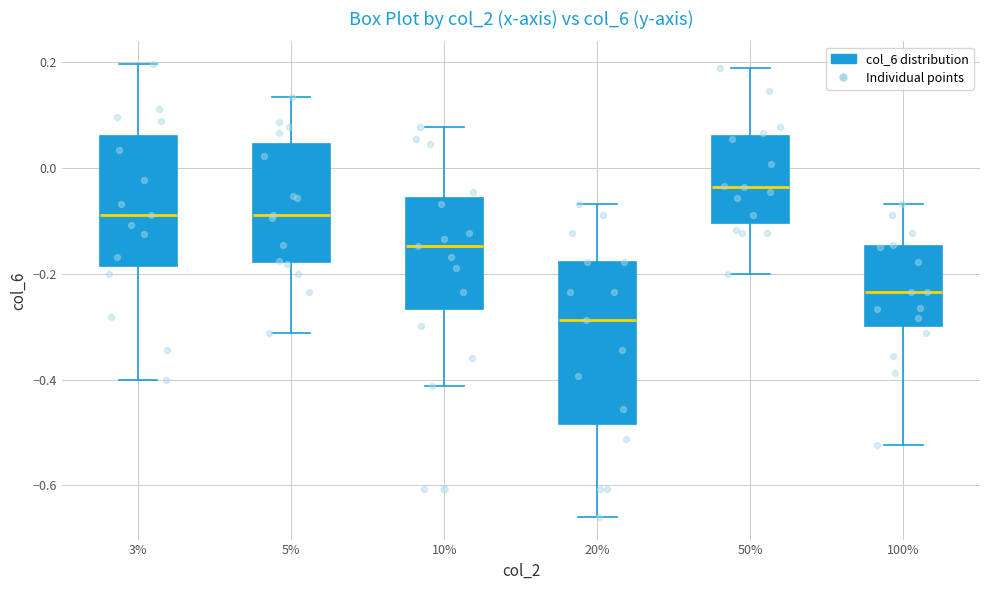

Reading left to right, read every box against the y-axis: the position of its median line, the range the box covers, and the ends of its whiskers. The values are not printed on the chart, so give them approximately, as read against the axis.

3%: median -0.08, box -0.18 to 0.06, whiskers -0.40 to 0.20
5%: median -0.08, box -0.18 to 0.04, whiskers -0.32 to 0.14
10%: median -0.14, box -0.26 to -0.06, whiskers -0.42 to 0.08
20%: median -0.28, box -0.48 to -0.18, whiskers -0.66 to -0.06
50%: median -0.04, box -0.10 to 0.06, whiskers -0.20 to 0.18
100%: median -0.24, box -0.30 to -0.14, whiskers -0.52 to -0.06